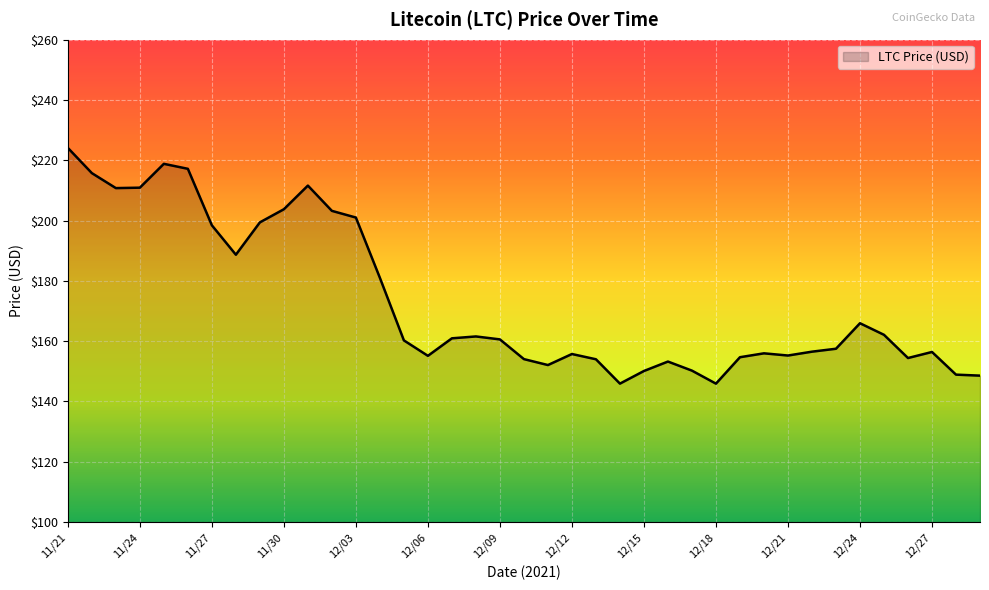

What is the greatest value displayed?

224.1